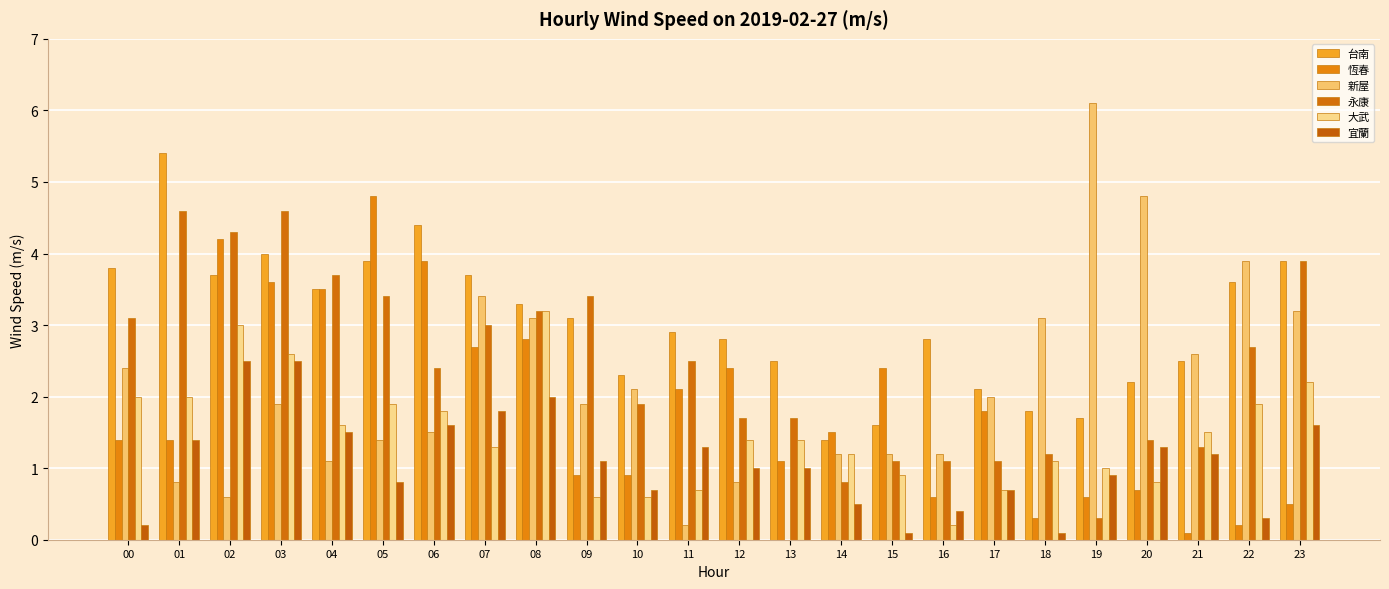

Which series has the largest total across all categories?

台南